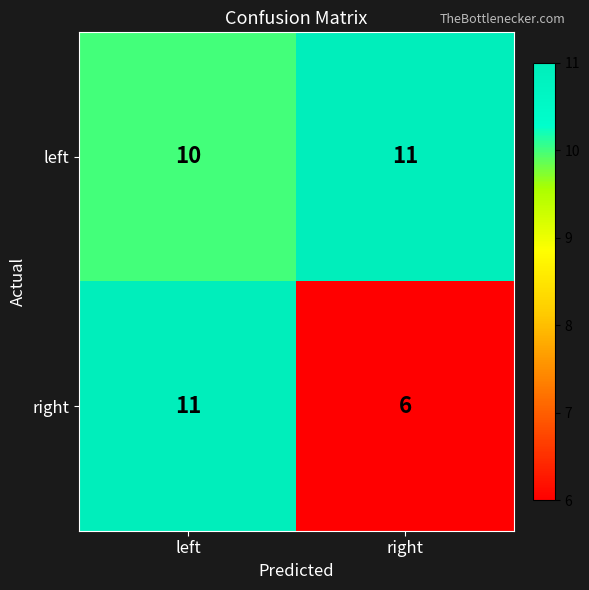

Is it true that left equals 6 at right?

False